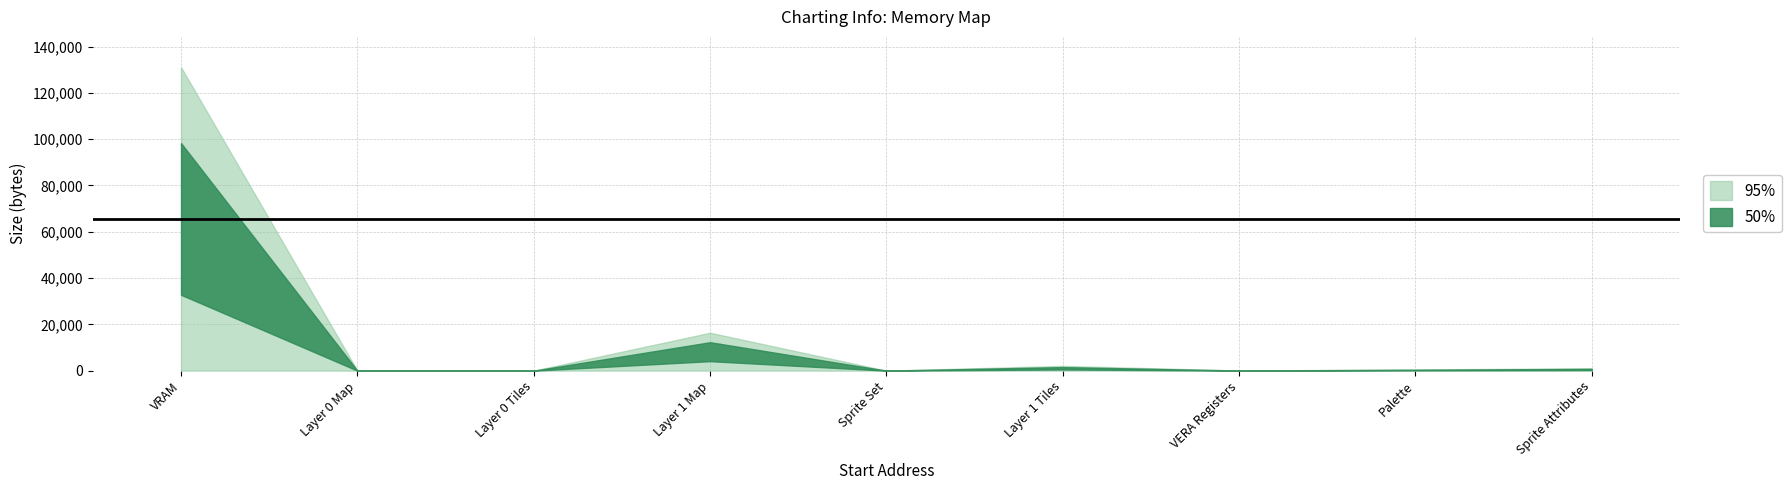

What is the ratio of the value at Layer 1 Map to the value at VERA Registers?

256.0